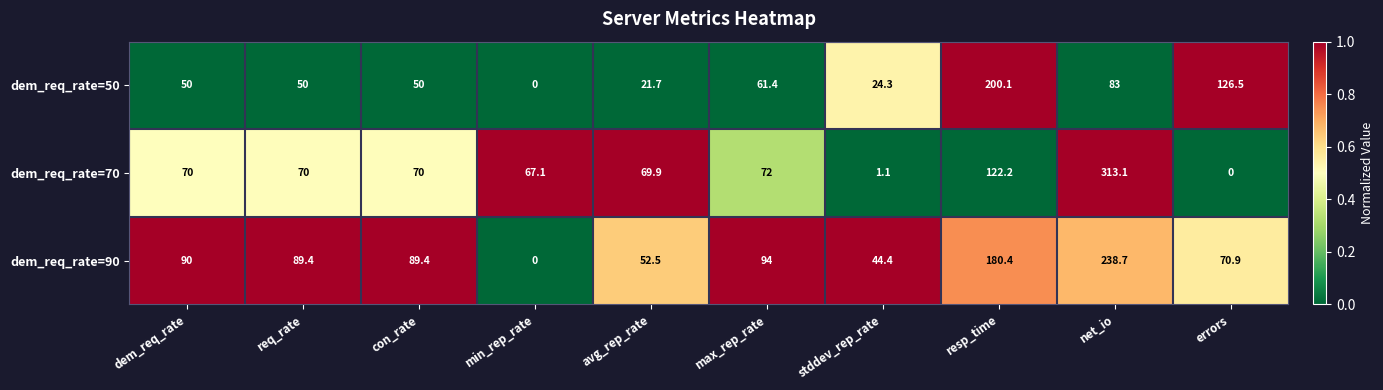

The value of dem_req_rate=90 at max_rep_rate is 94.0. True or false?

True